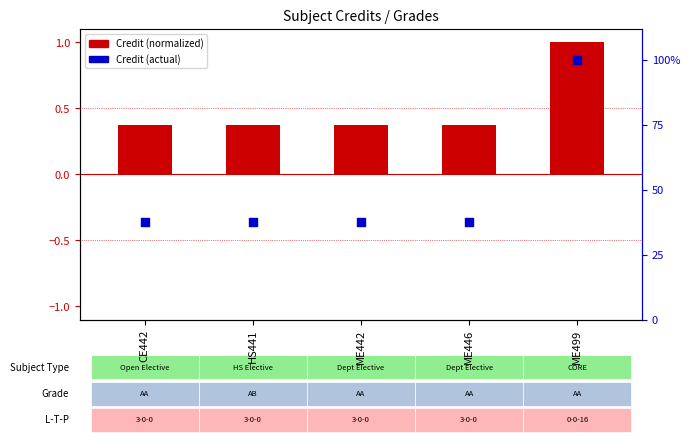

What is the change in value from ME442 to ME499?

+0.6